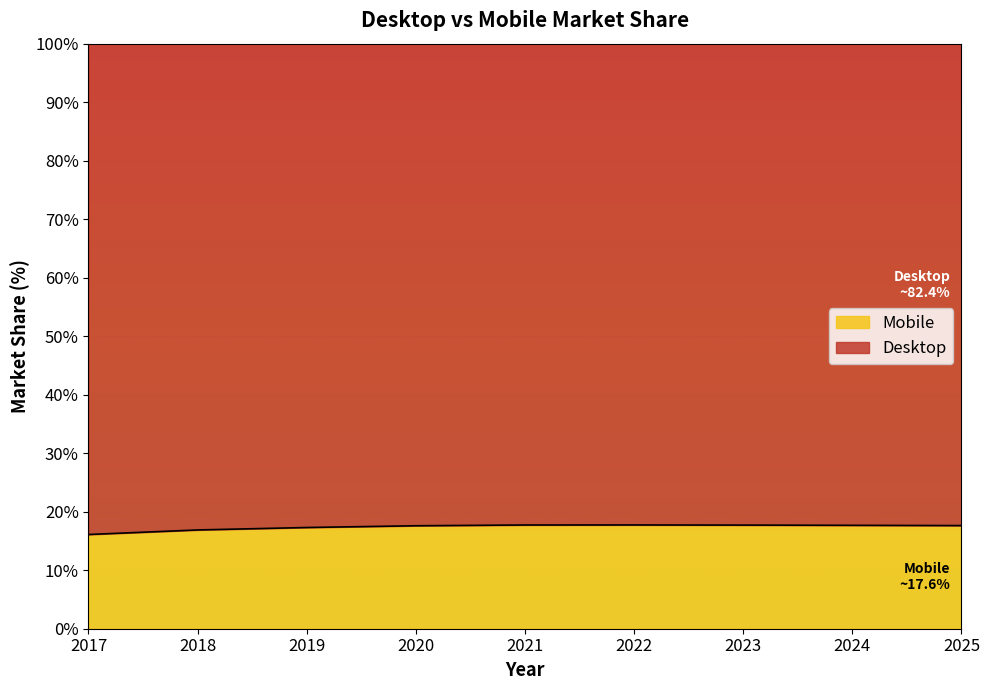

What is the minimum value shown in the chart?

16.1